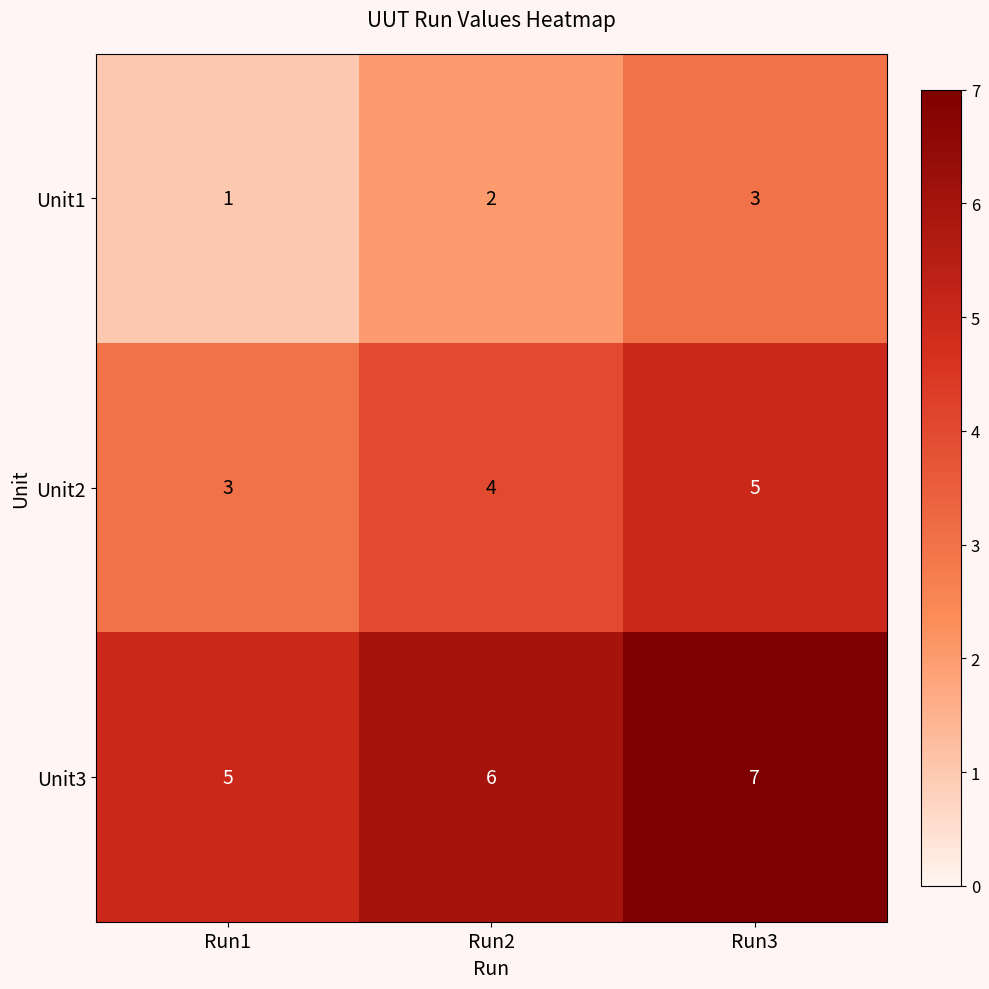

At Run2, list the series in order from smallest to largest.

Unit1, Unit2, Unit3